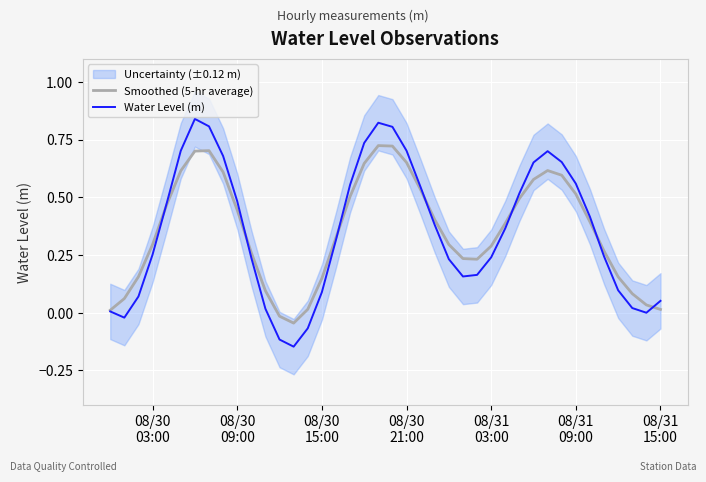

How many values in the Water Level (m) series exceed 0?

36